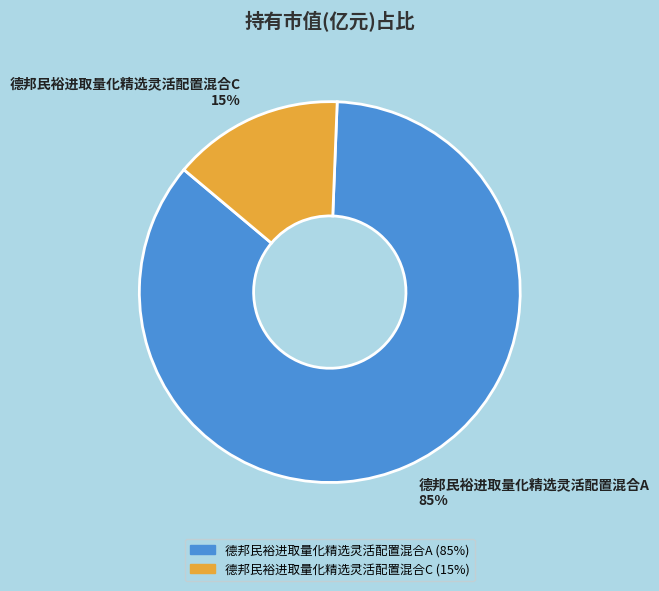

Does any single category account for the majority?

Yes